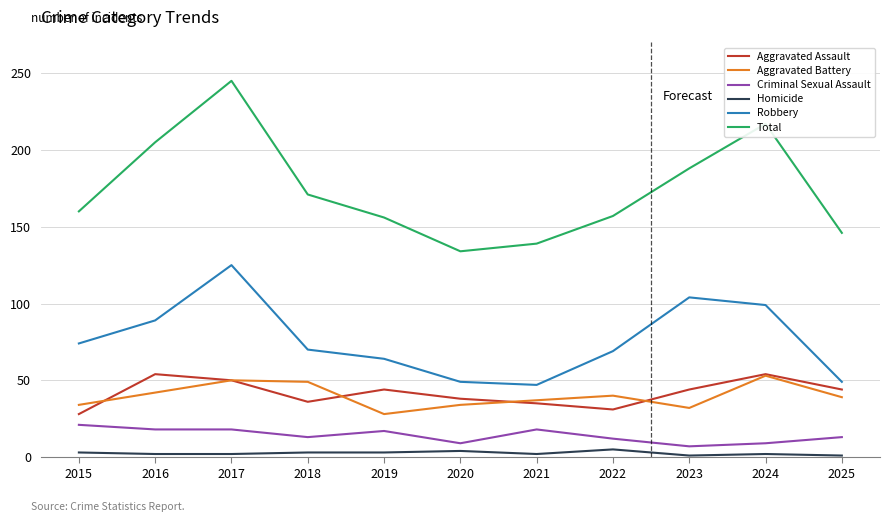

At which category does Robbery reach its first local peak?

2017